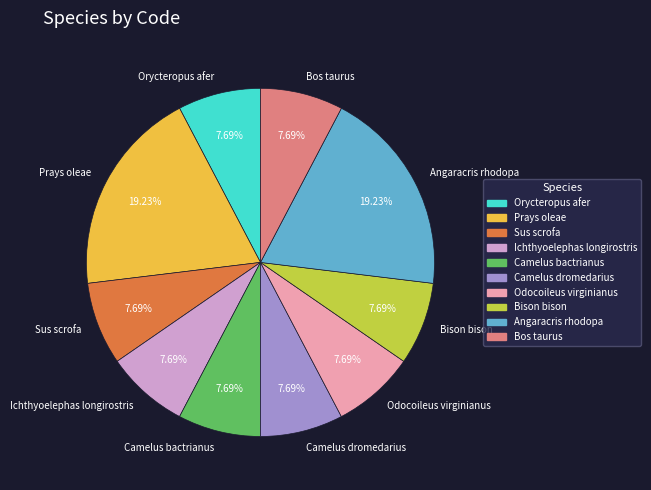

To the nearest percent, what is the difference between the largest and smallest slice percentages?

12%